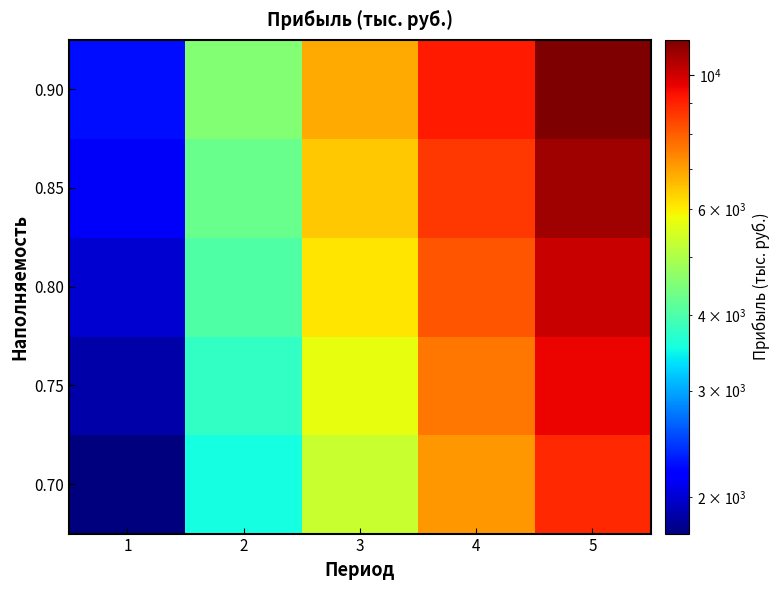

At how many categories does at least one series exceed 10449?

1